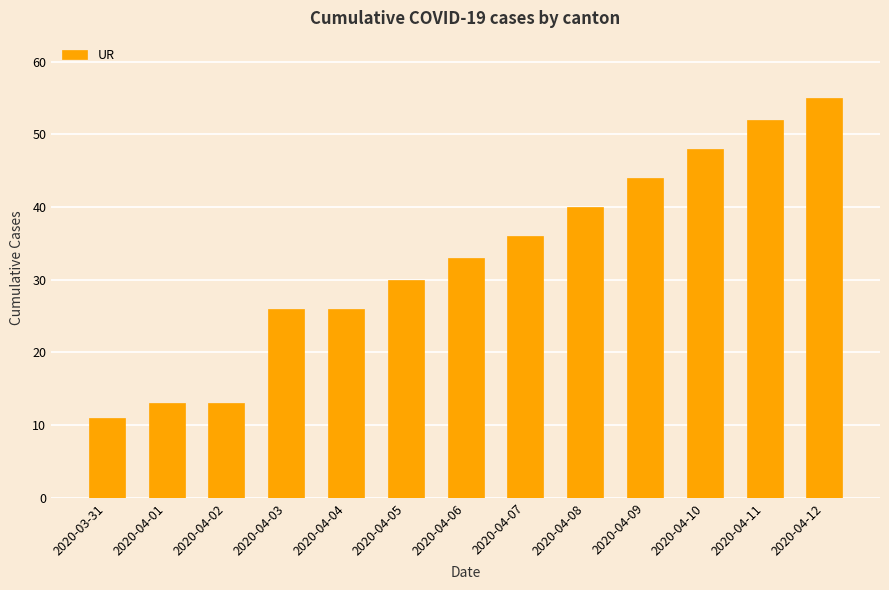

The chart shows a value of 11 at 2020-03-31. True or false?

True